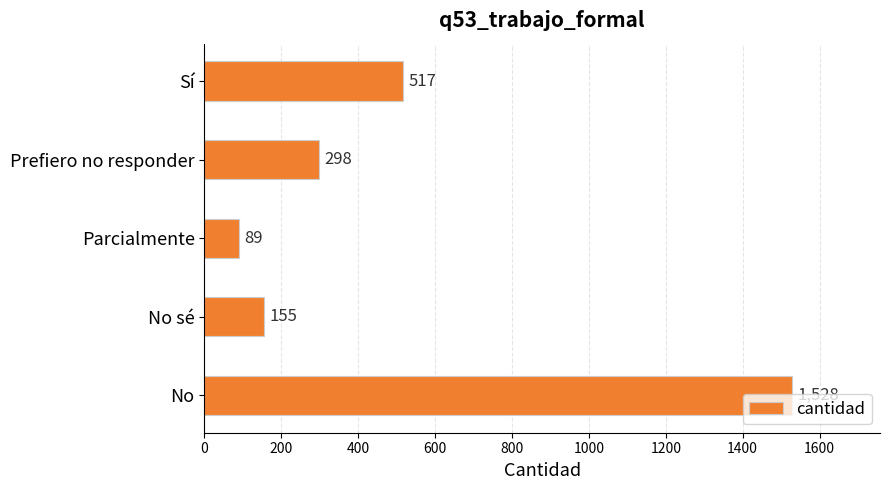

What is the difference between the values at Parcialmente and No sé?

66